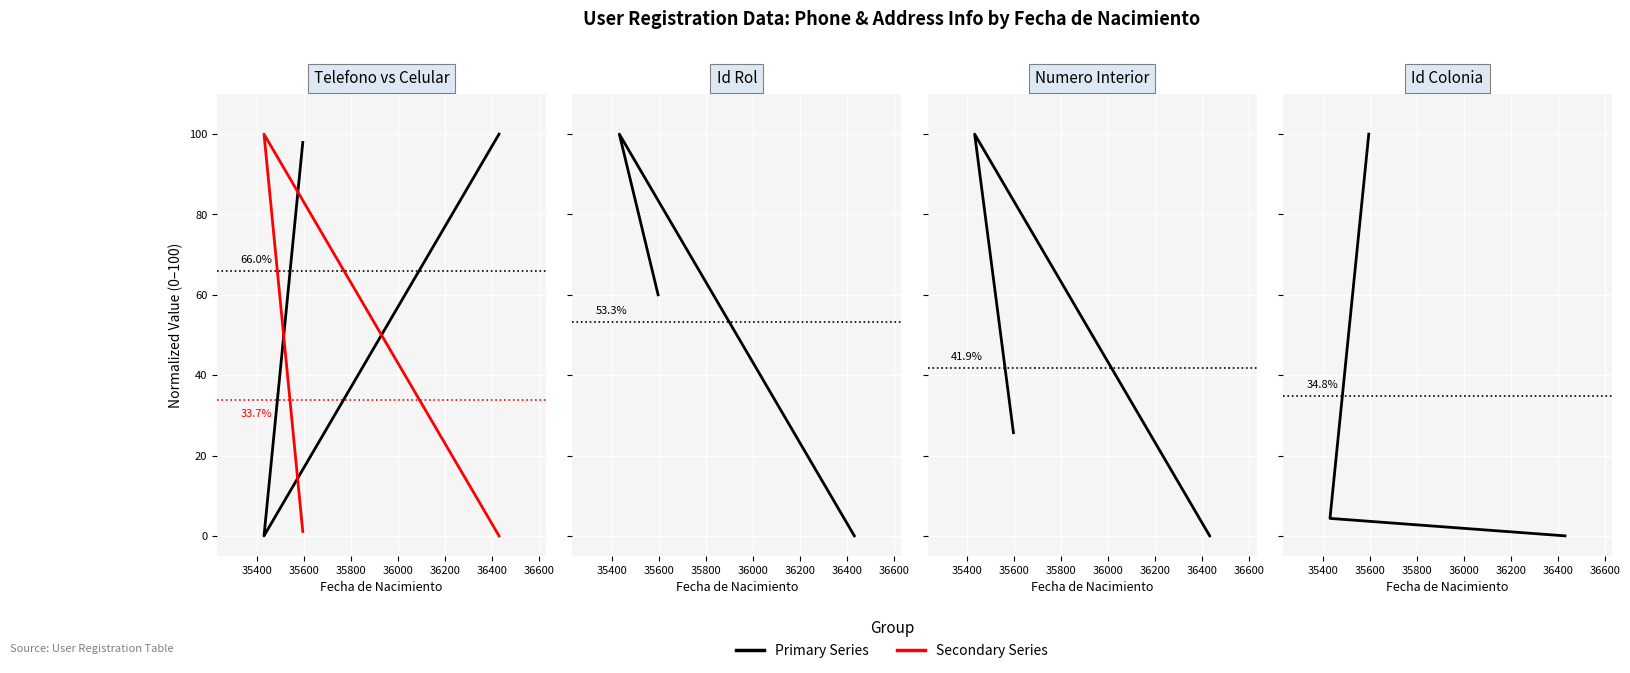

At which category is the sum across all series the highest?

35400